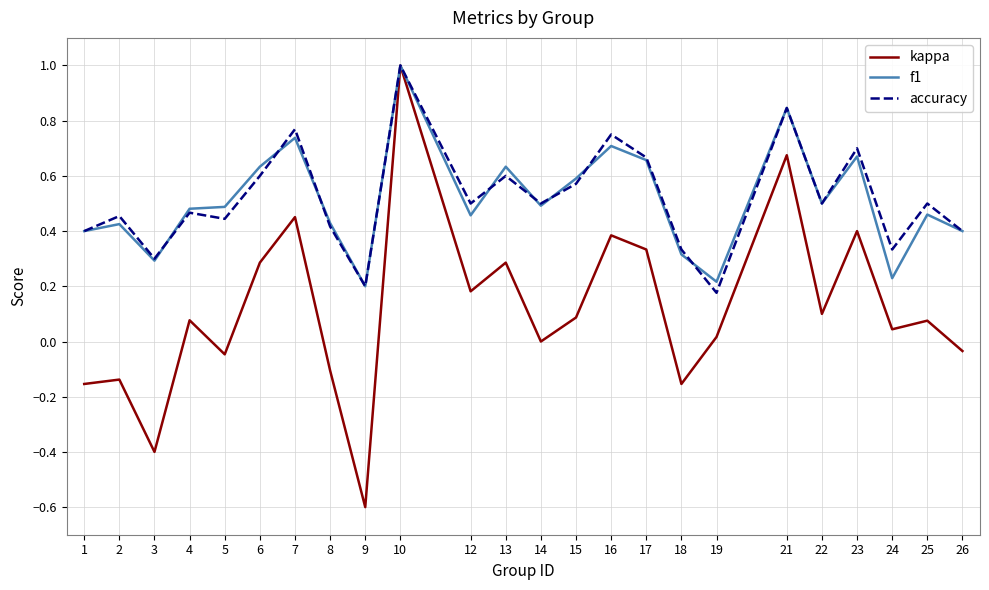

Which series has the largest range (max minus min)?

kappa